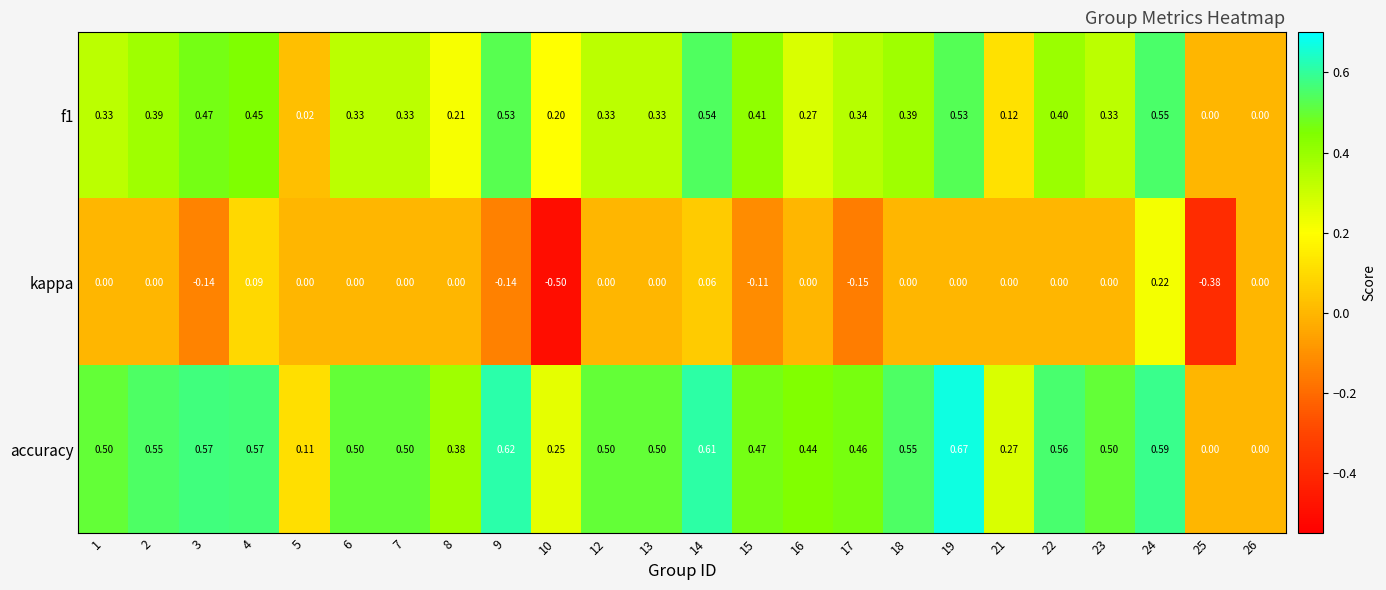

Count the number of categories in the chart.

24